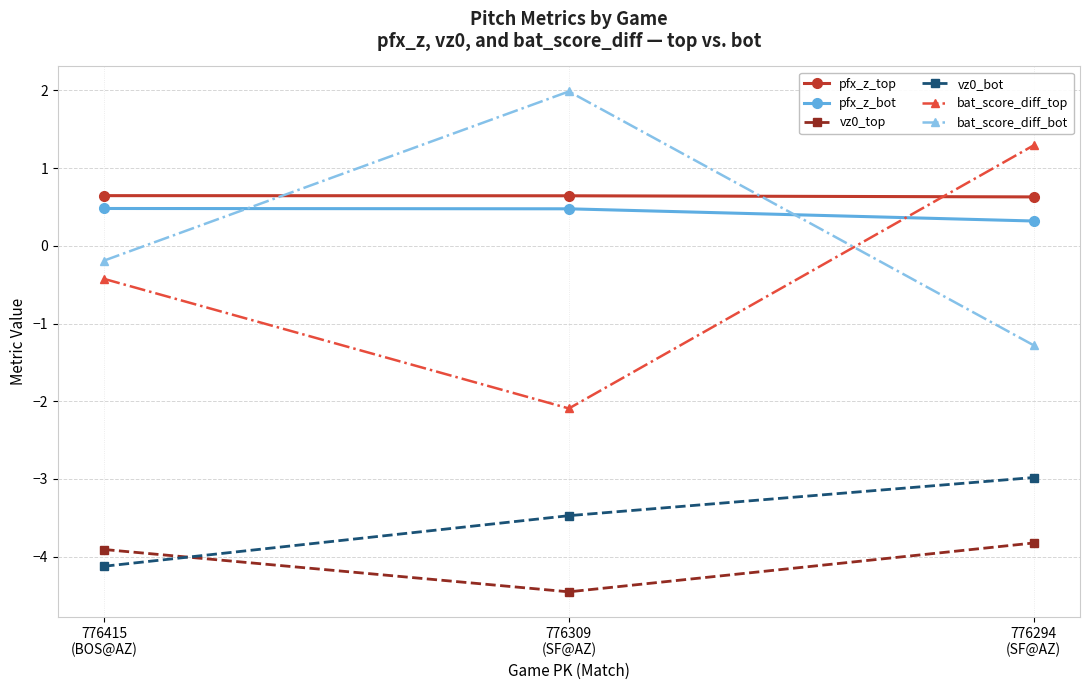

Which series has the largest total across all categories?

pfx_z_top